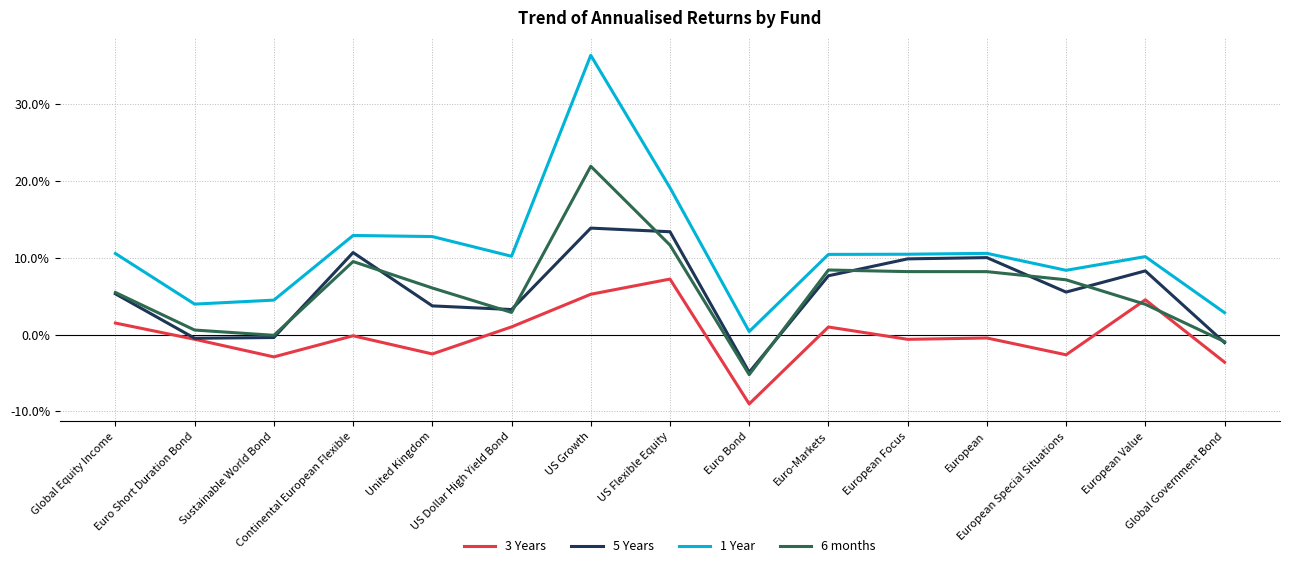

Which series has the widest spread of values?

1 Year